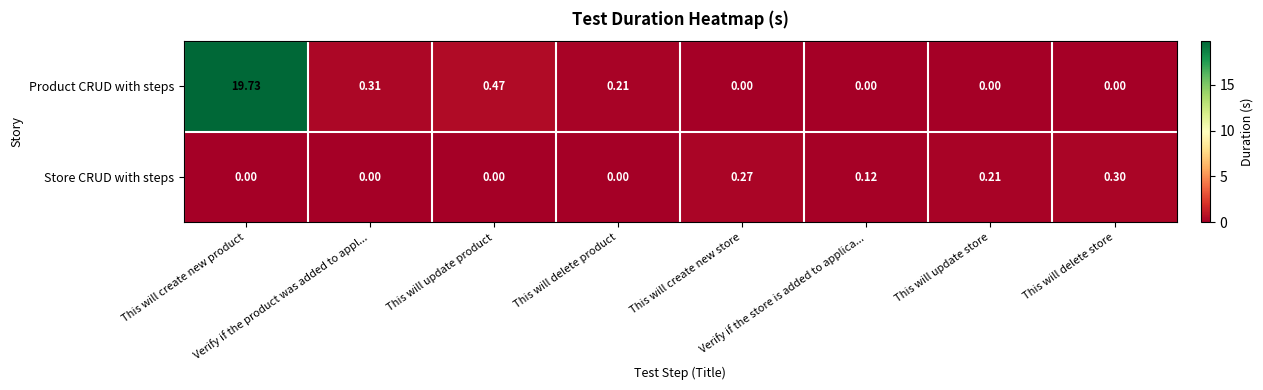

Rank the series by their average value, from lowest to highest.

Store CRUD with steps, Product CRUD with steps